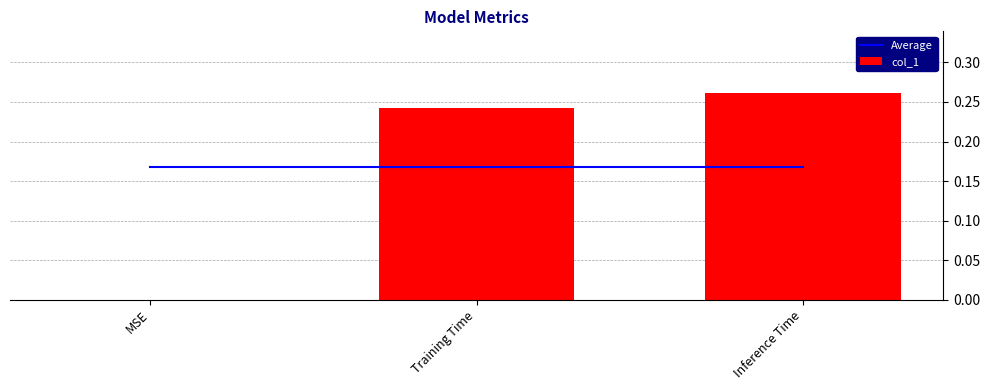

At how many categories does at least one series exceed 0?

3